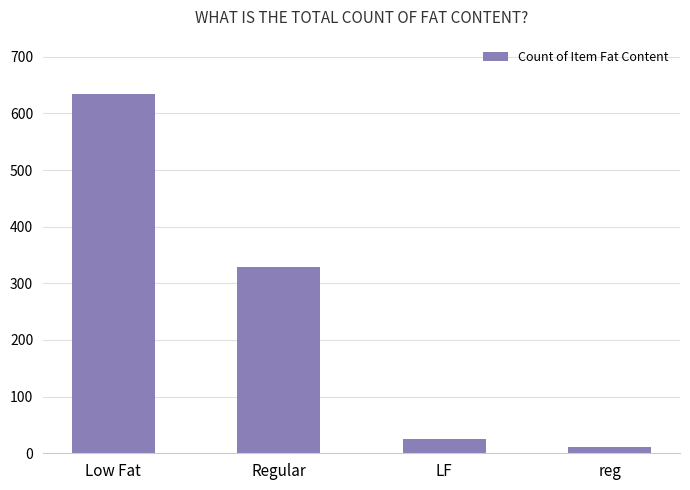

What is the difference between the maximum and second lowest values?

609